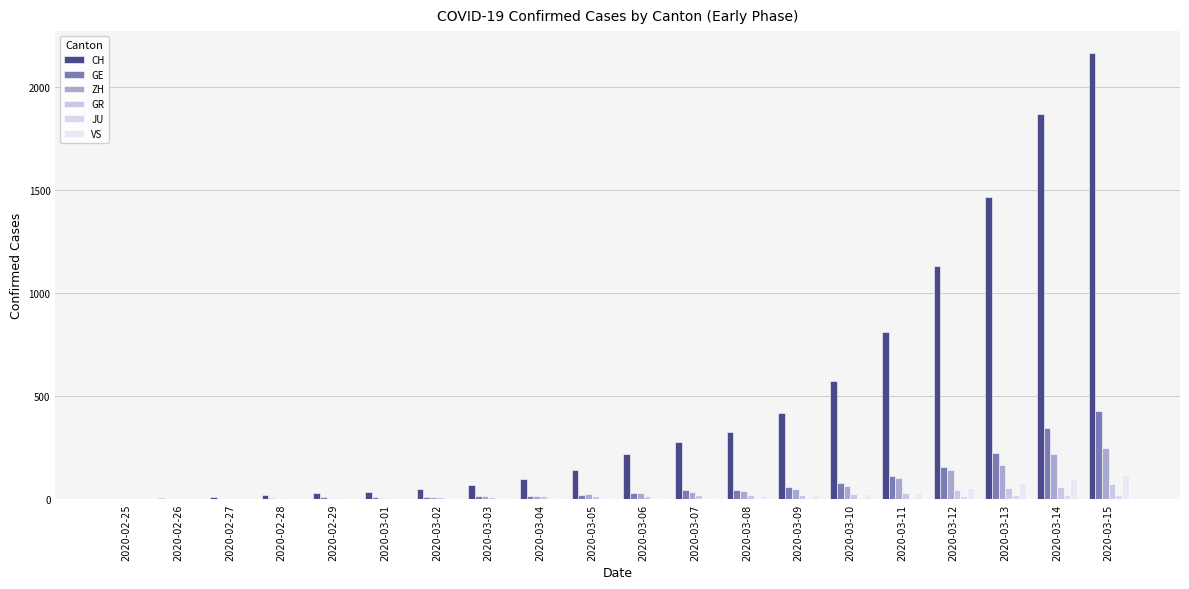

What is the label of the 8th bar from the left?

2020-03-03